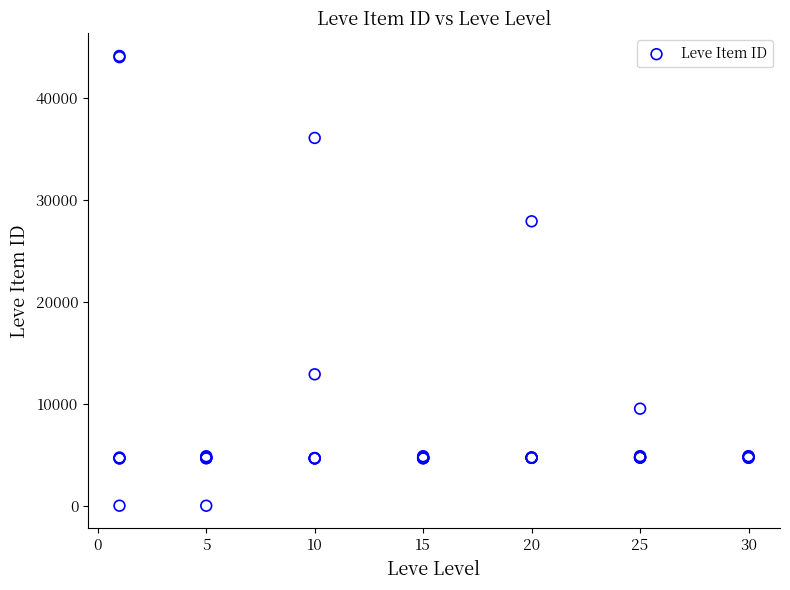

What Y value in the scatter plot is closest to 22048?

27884